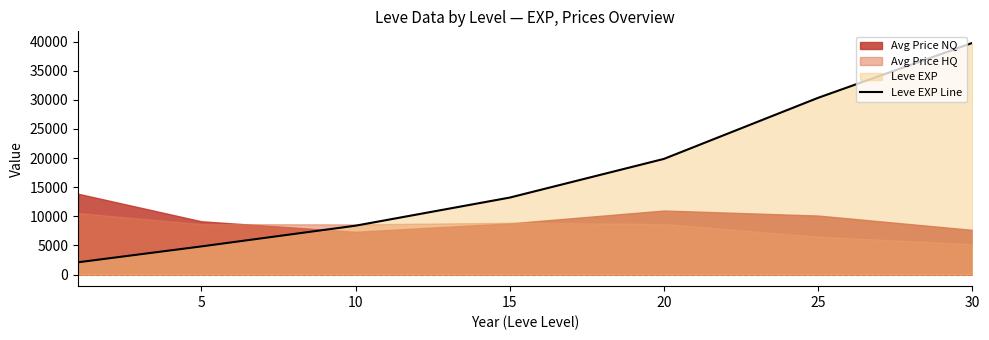

Reading left to right, what are all the values shown in this chart?

2108.3	4832.9	8391.5	13217.2	19857.5	30342.1	39762.1